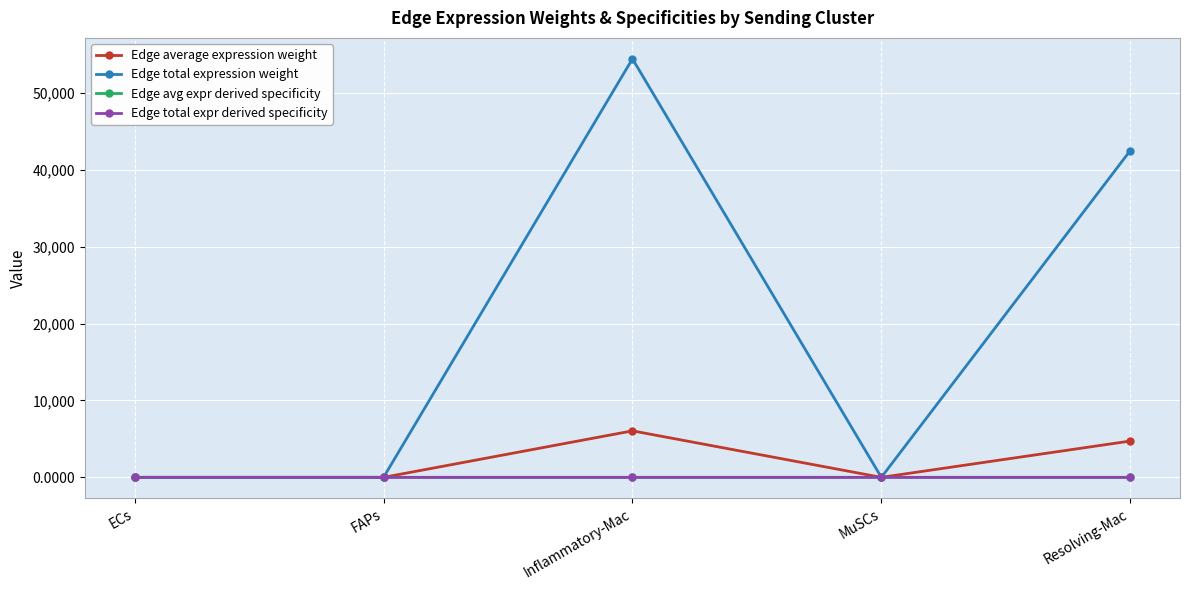

What is the maximum value shown in the chart?

54437.5